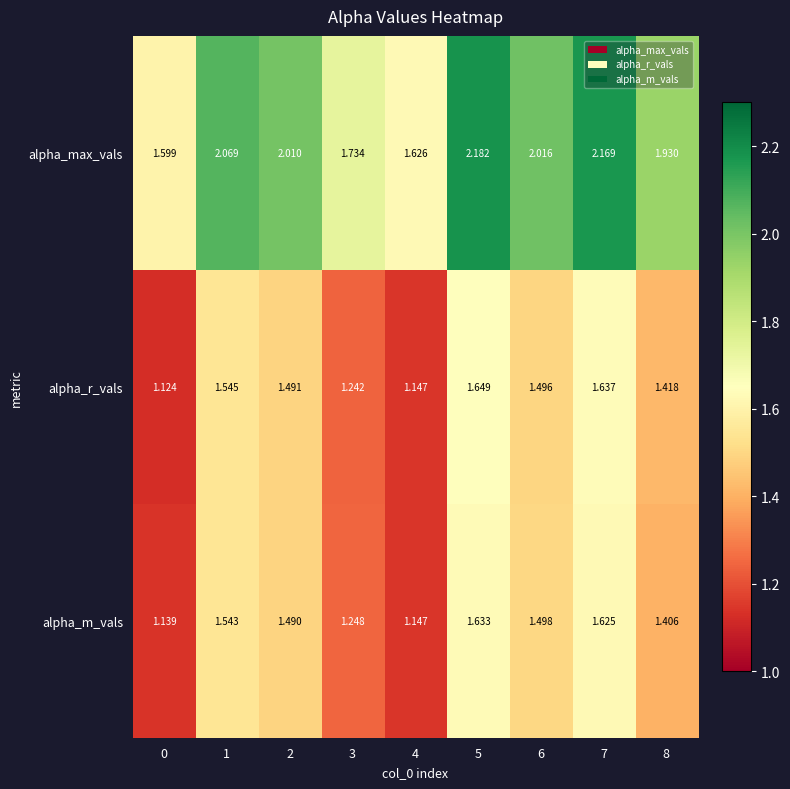

Which series has the widest spread of values?

alpha_max_vals